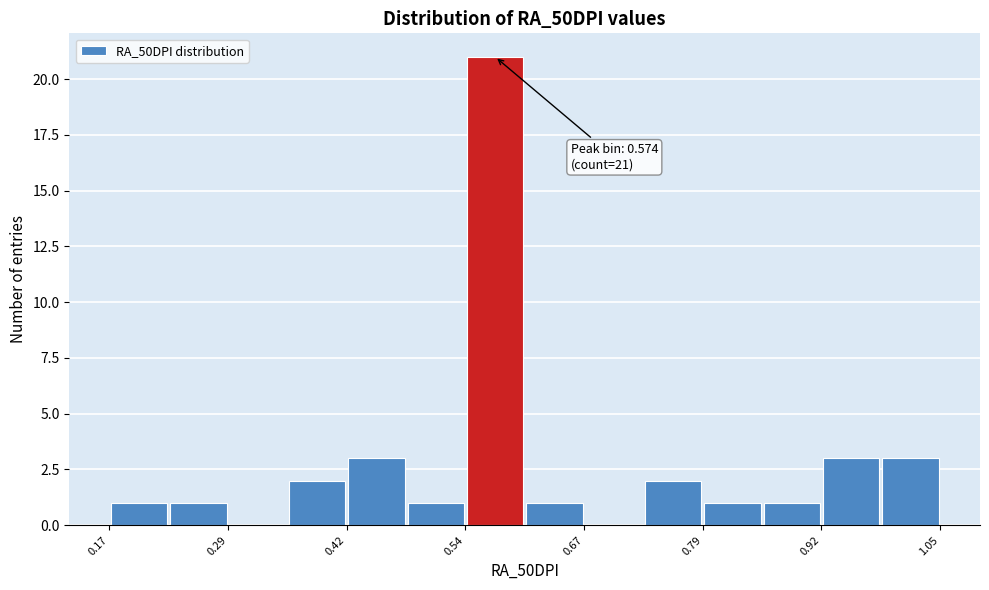

Around what value on the x-axis is the tallest bar? Give the approximate position of its centre, as read against the axis.

0.58